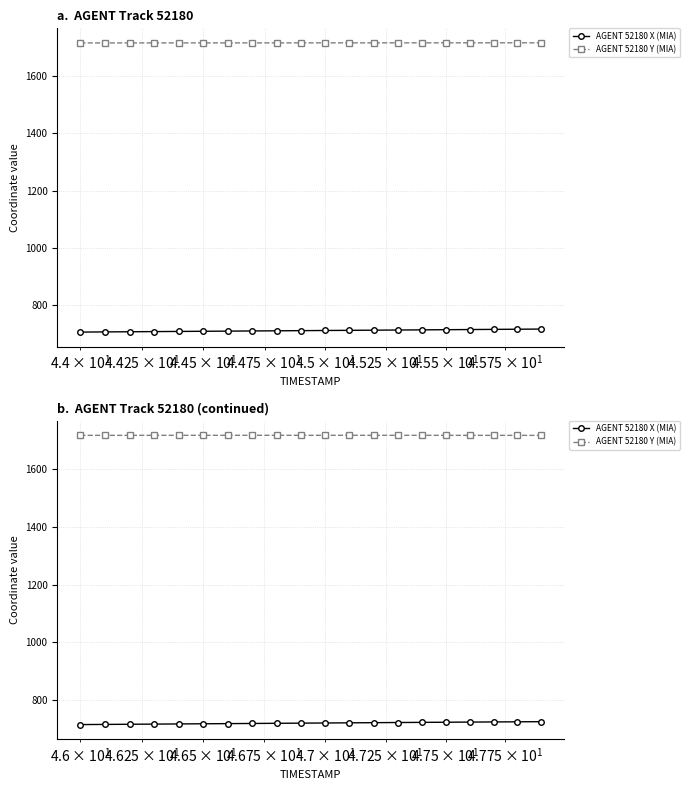

Rank the series by their average value, from highest to lowest.

AGENT 52180 Y (MIA), AGENT 52180 X (MIA)